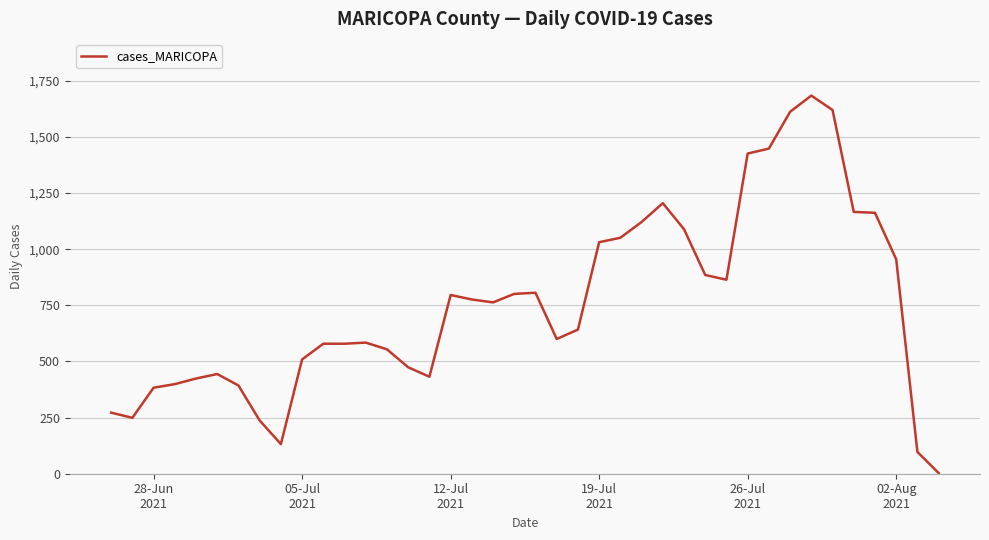

What is the greatest value displayed?

1684